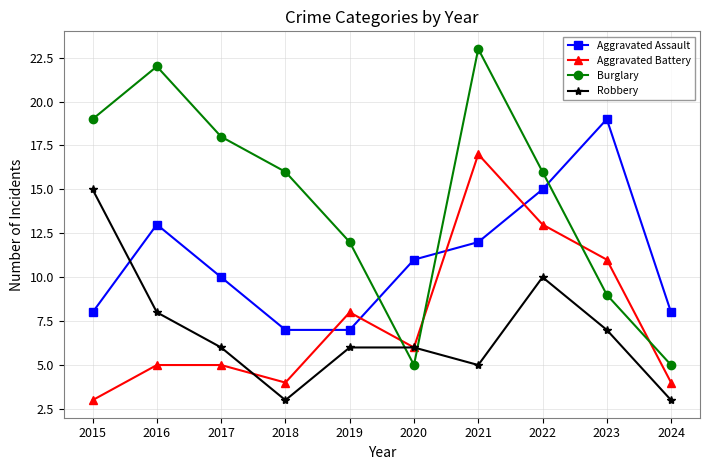

Is it true that Robbery equals 1 at 2017?

False